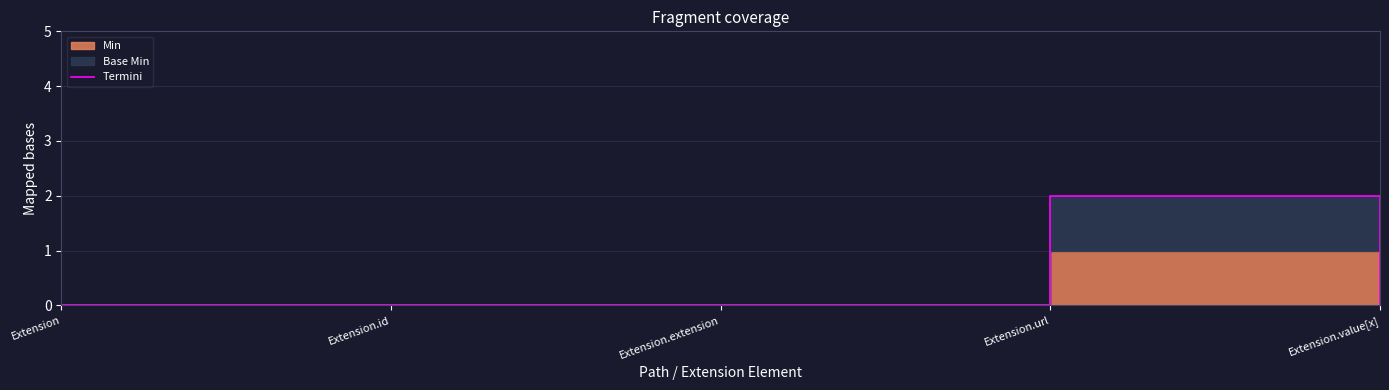

Is it true that the value at Extension.extension is 0?

True